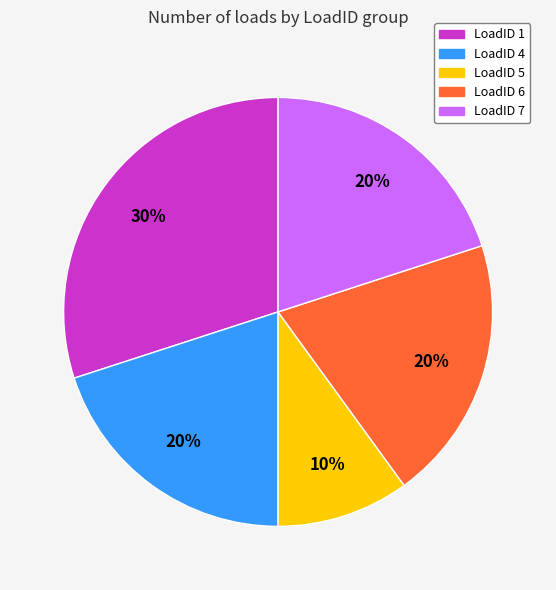

Is it true that LoadID 5 is 5% of the pie?

False